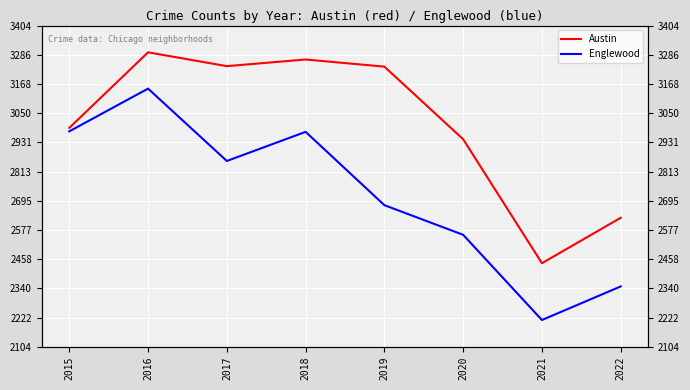

True or false: Austin has more than 0 interior local peaks.

True